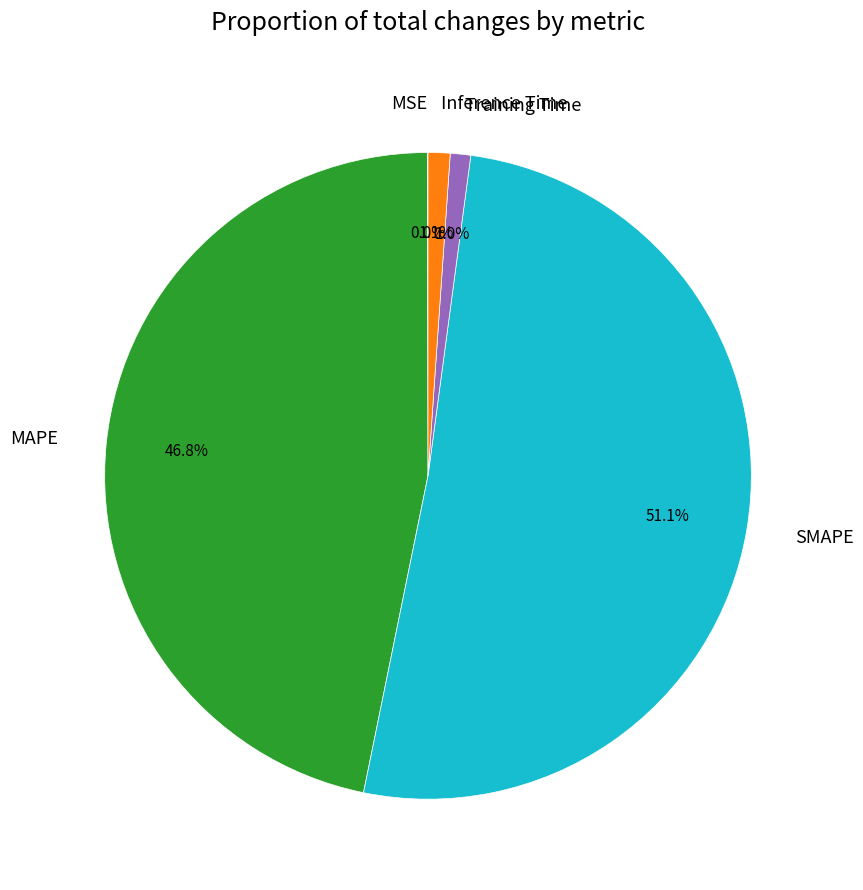

How much of the chart is everything except MAPE?

53.2%